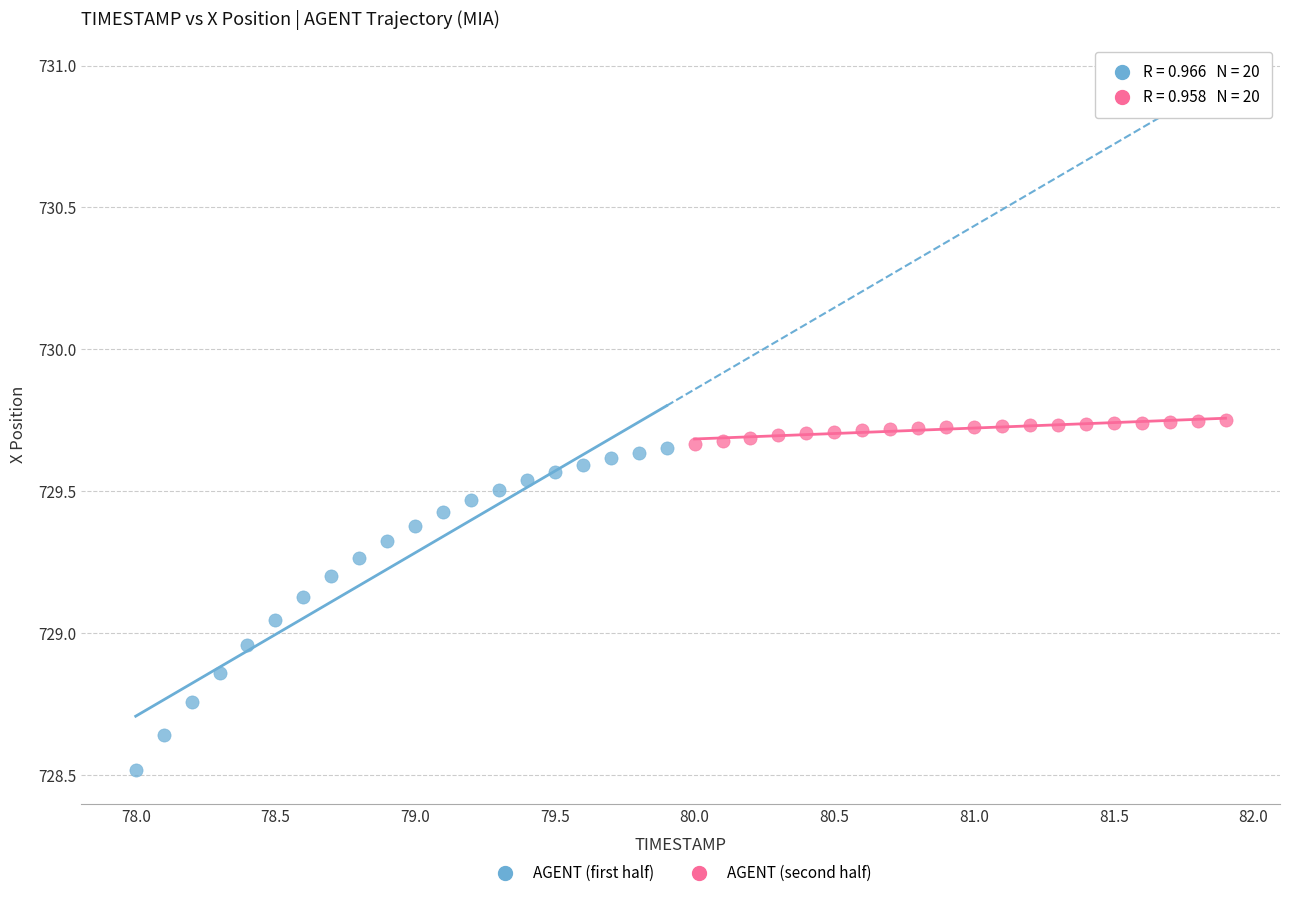

Which series contains the lowest Y value?

AGENT (first half)